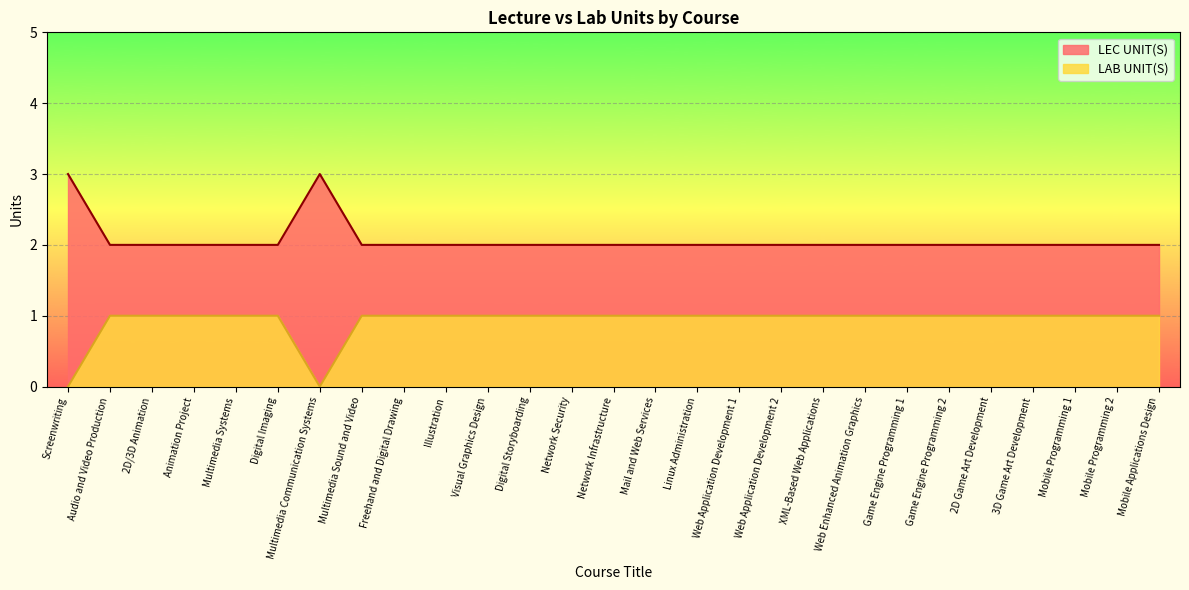

Which category has the highest value in the LEC UNIT(S) series?

Screenwriting